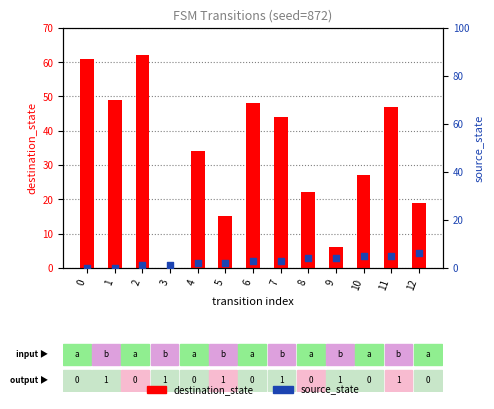

What are all the series names shown in the legend?

destination_state, source_state